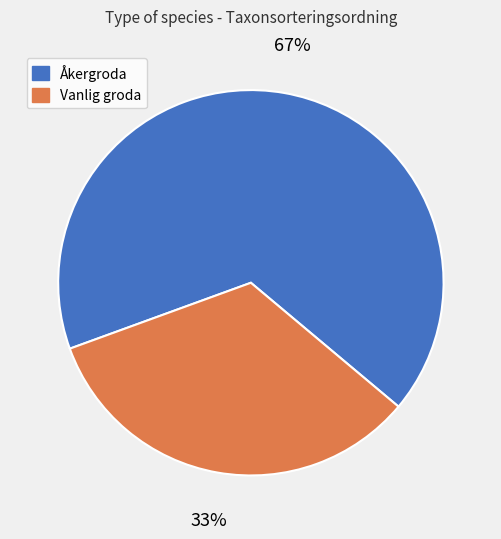

To the nearest percent, what is the average slice percentage?

50%